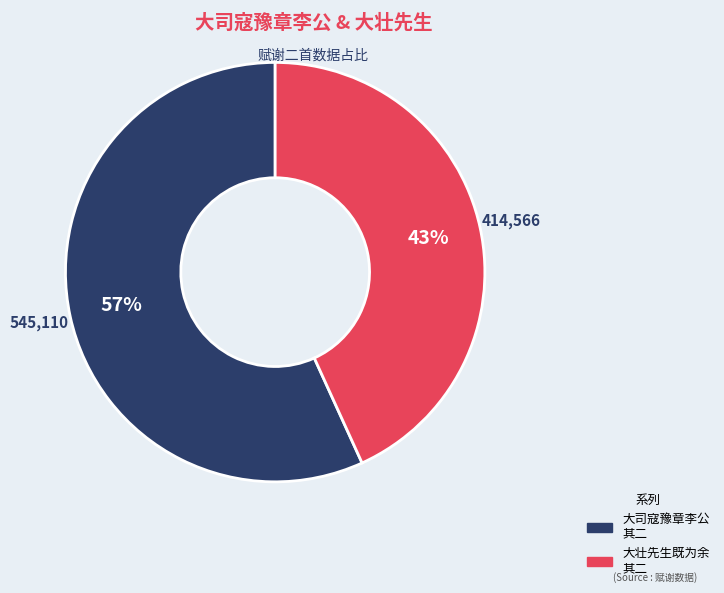

Is there any slice that represents more than half of the pie?

Yes